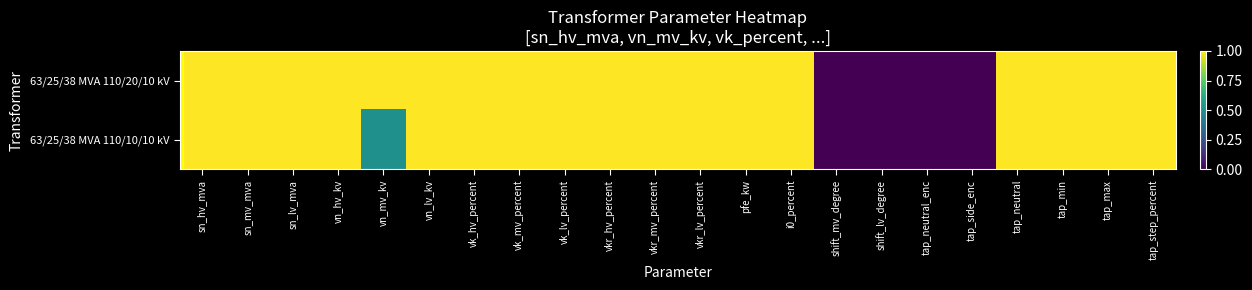

How many distinct data groups are displayed?

2